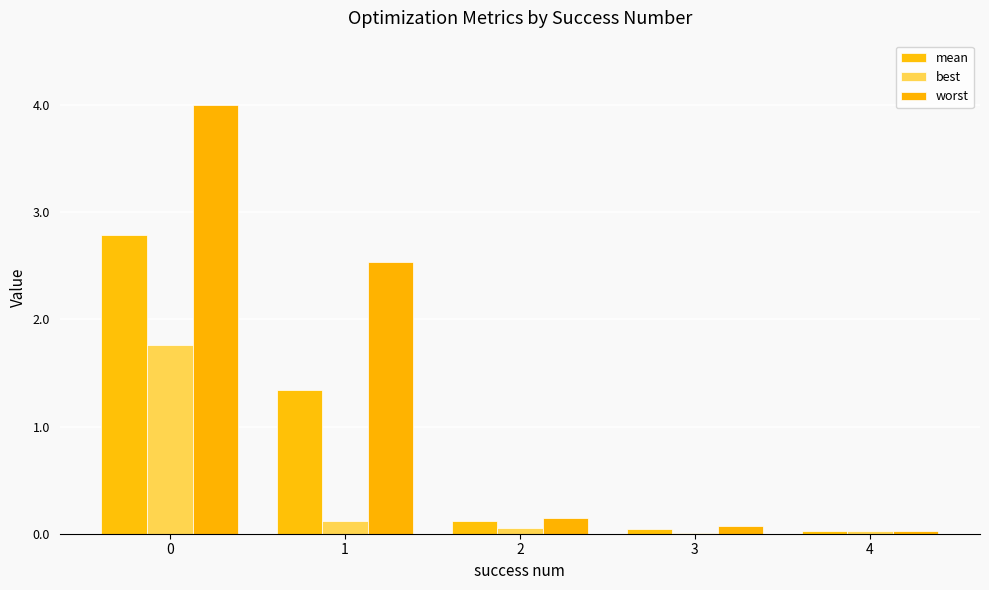

What are all the series names shown in the legend?

mean, best, worst